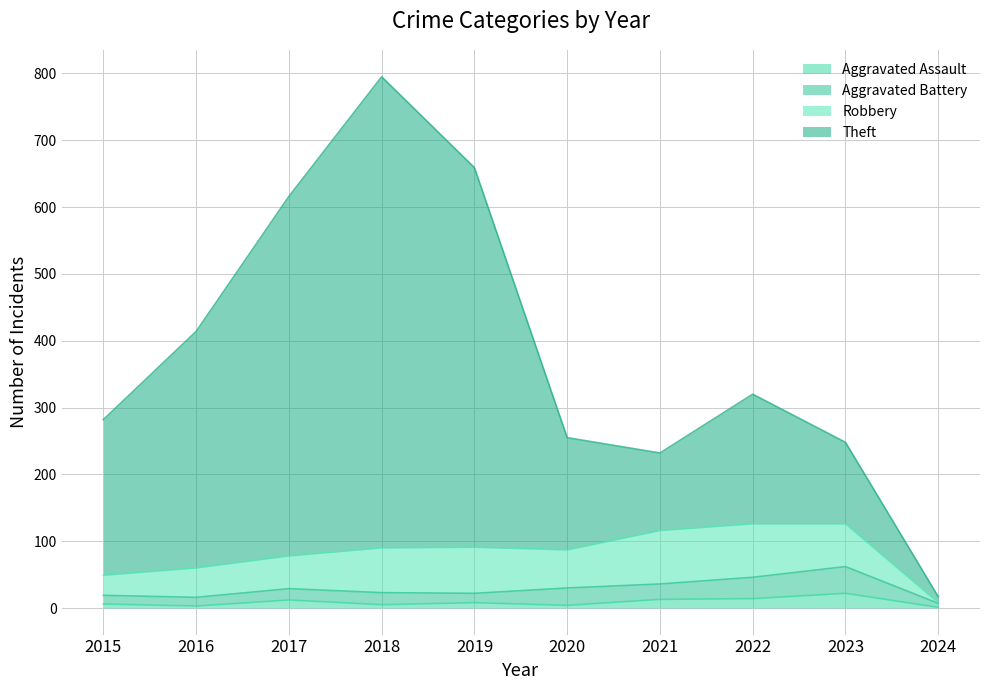

At which category is the sum across all series the highest?

2018